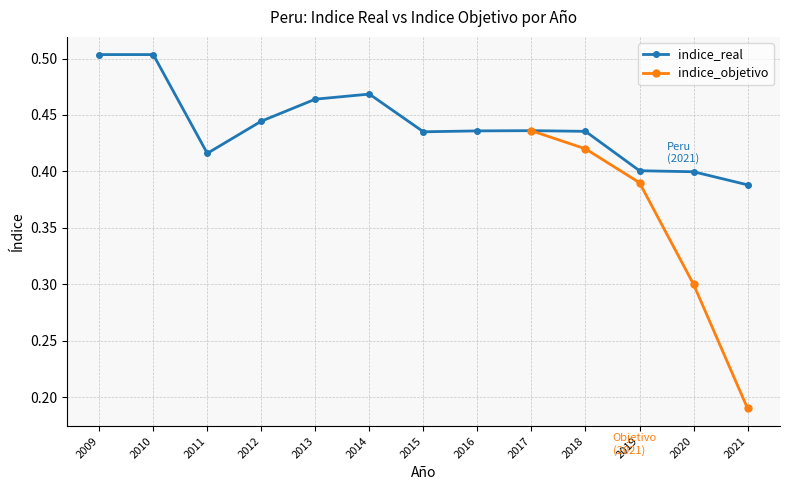

List the series in order of their overall mean, highest first.

indice_real, indice_objetivo